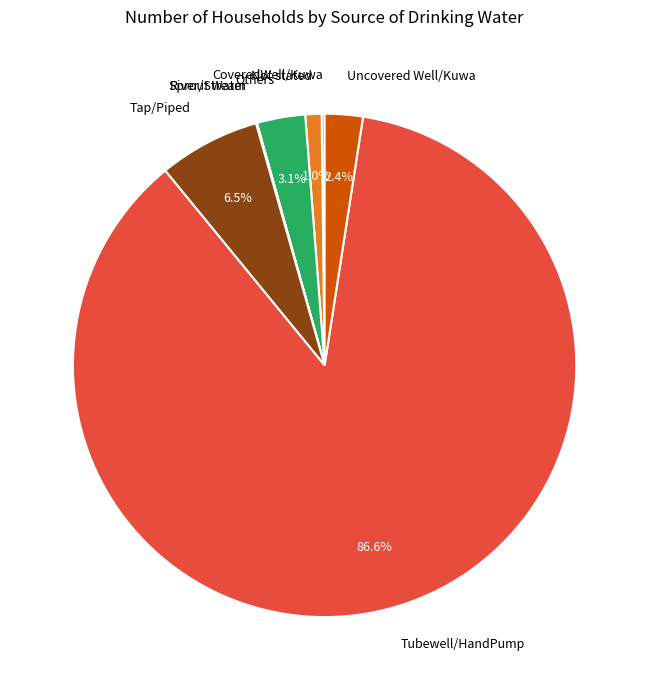

Combined, do Not stated and Tubewell/HandPump account for over 50%?

Yes